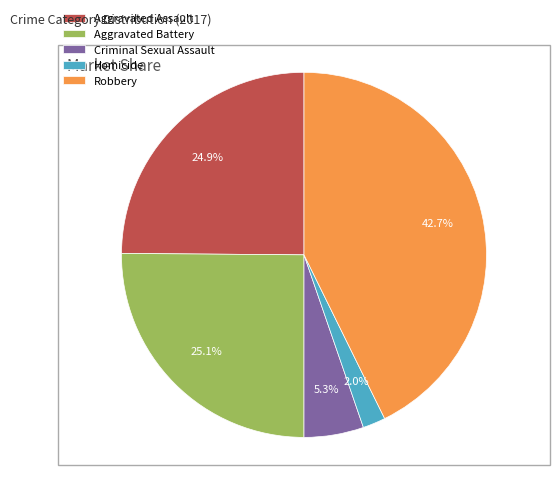

The Aggravated Assault slice represents 13% of the pie. True or false?

False